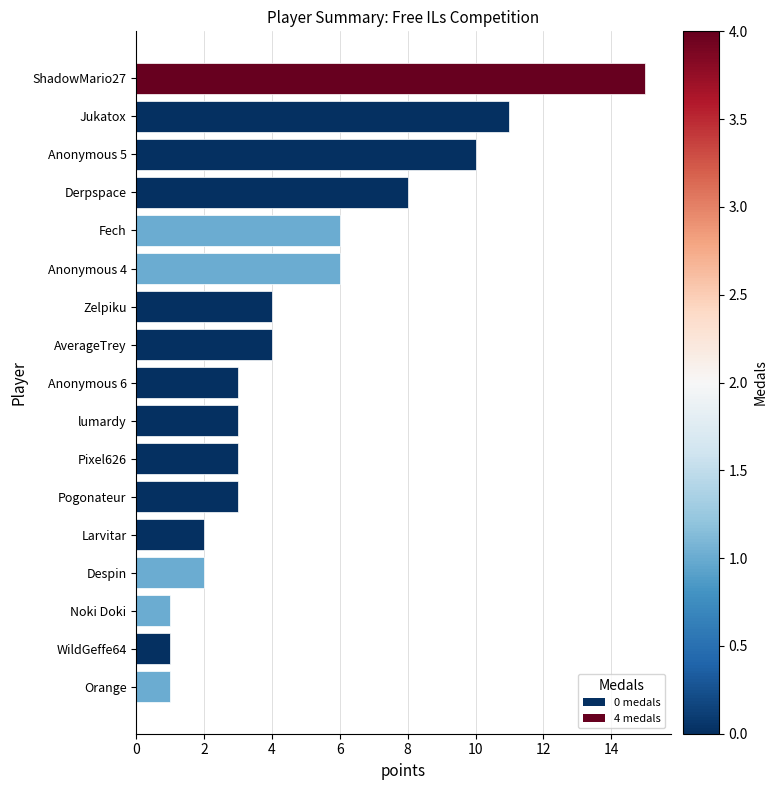

The chart shows a value of 23 at ShadowMario27. True or false?

False